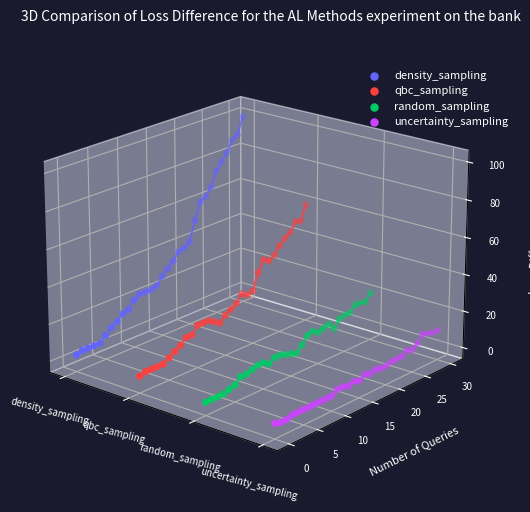

What are all the series names shown in the legend?

density_sampling, qbc_sampling, random_sampling, uncertainty_sampling